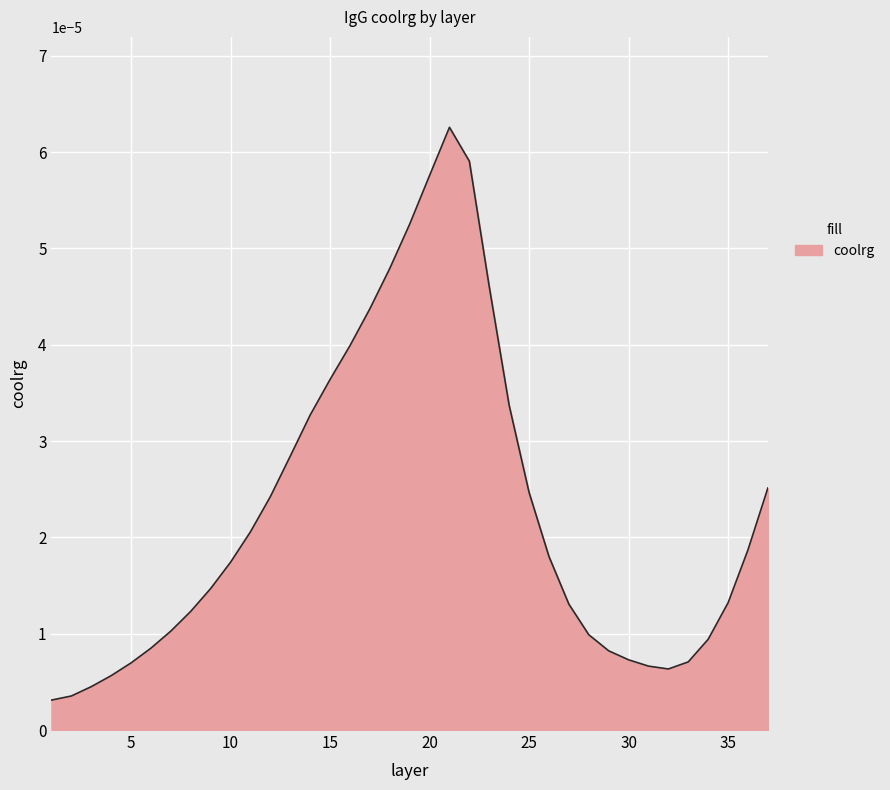

Count the number of categories in the chart.

37